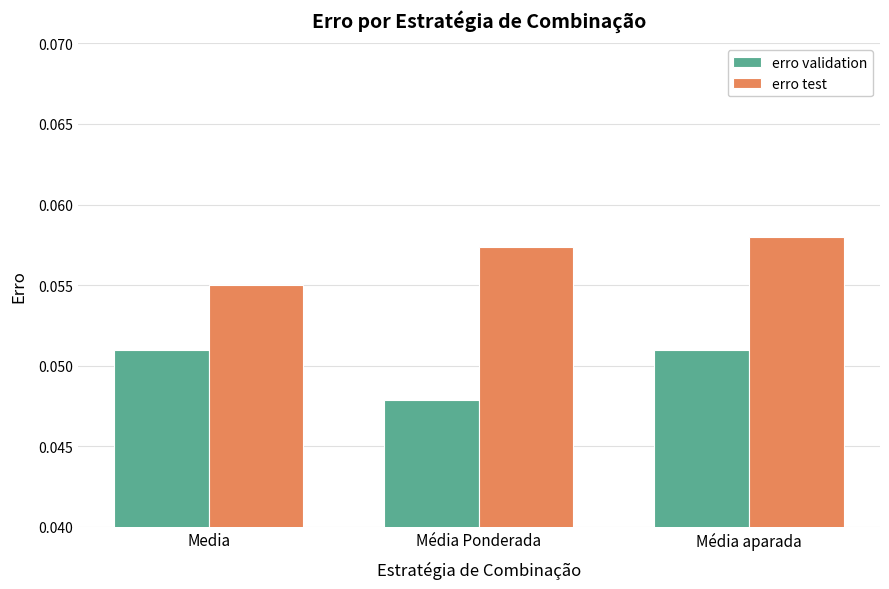

True or false: erro test has a value of 0.0 at Média Ponderada.

False